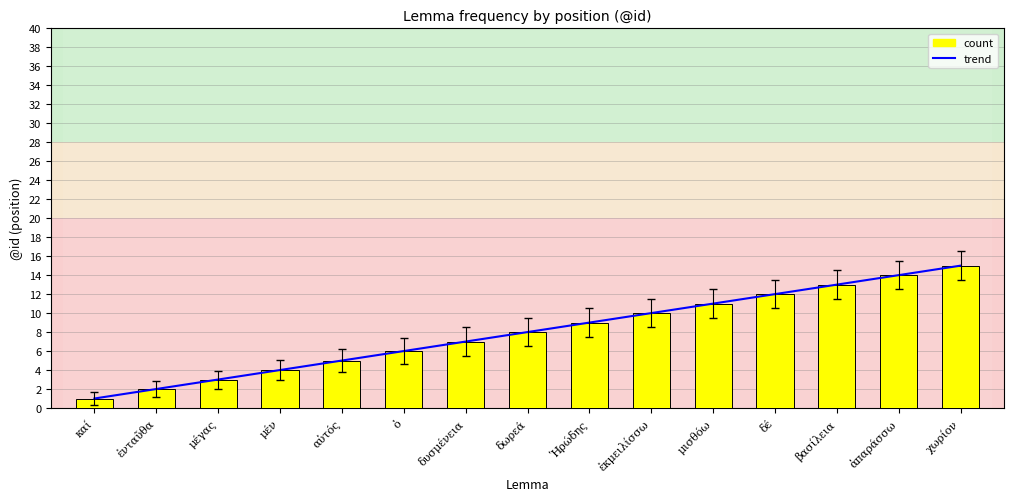

Rank the series by their maximum value, from highest to lowest.

trend, count